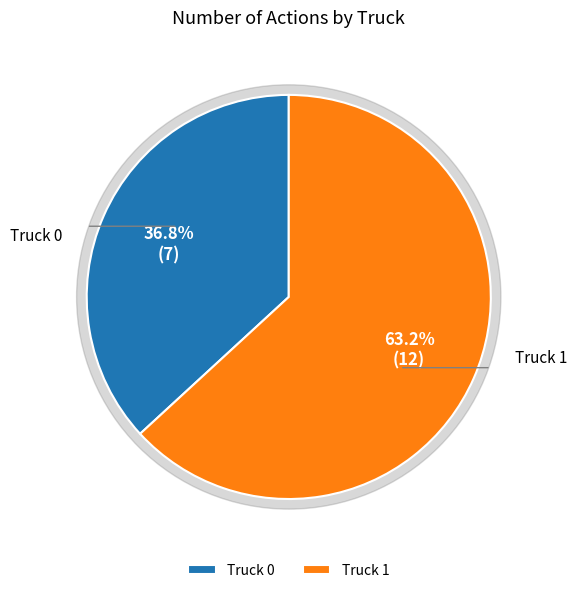

Rank the categories by value from highest to lowest.

Truck 1, Truck 0